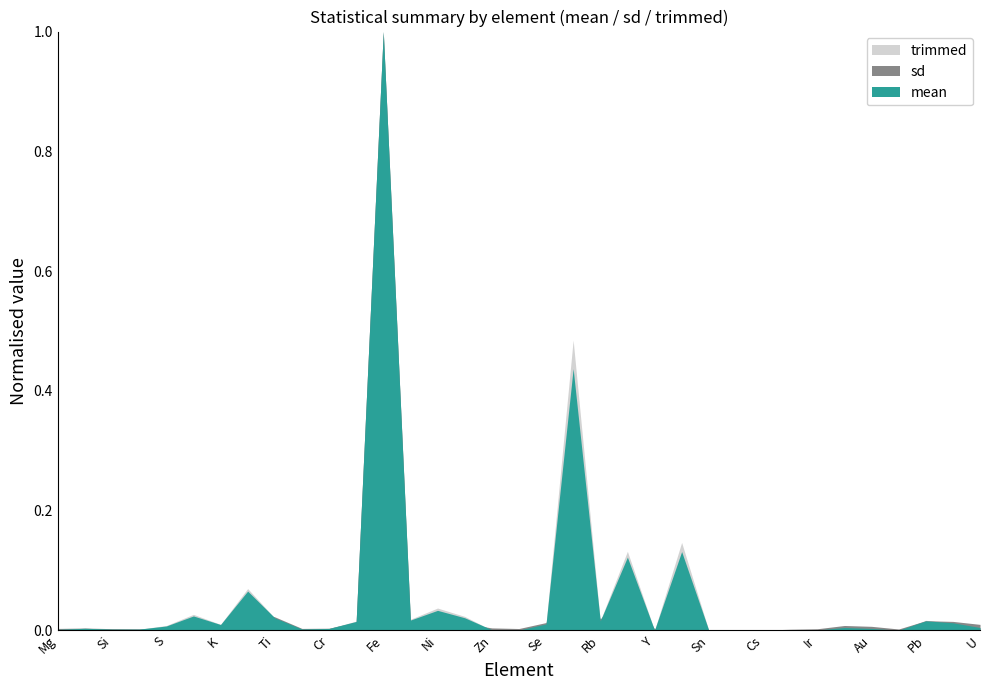

True or false: sd has more than 1 points higher than both neighbors.

True